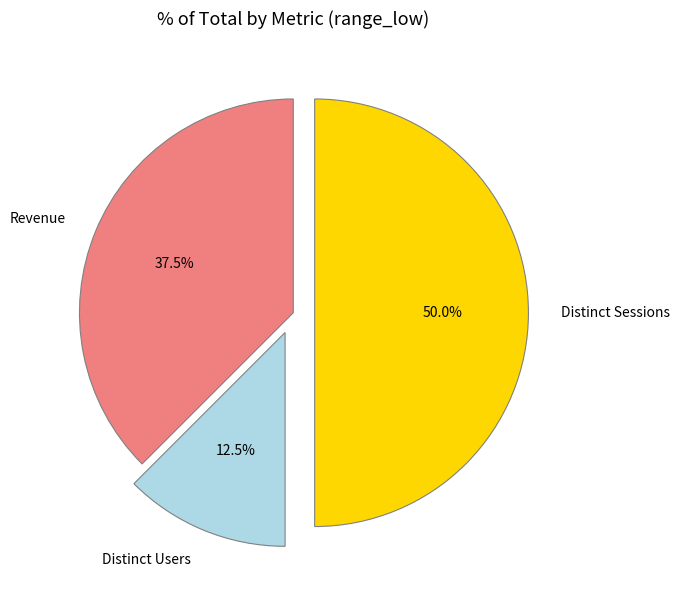

Approximately how many times larger is the value at Distinct Users compared to Revenue?

0.3